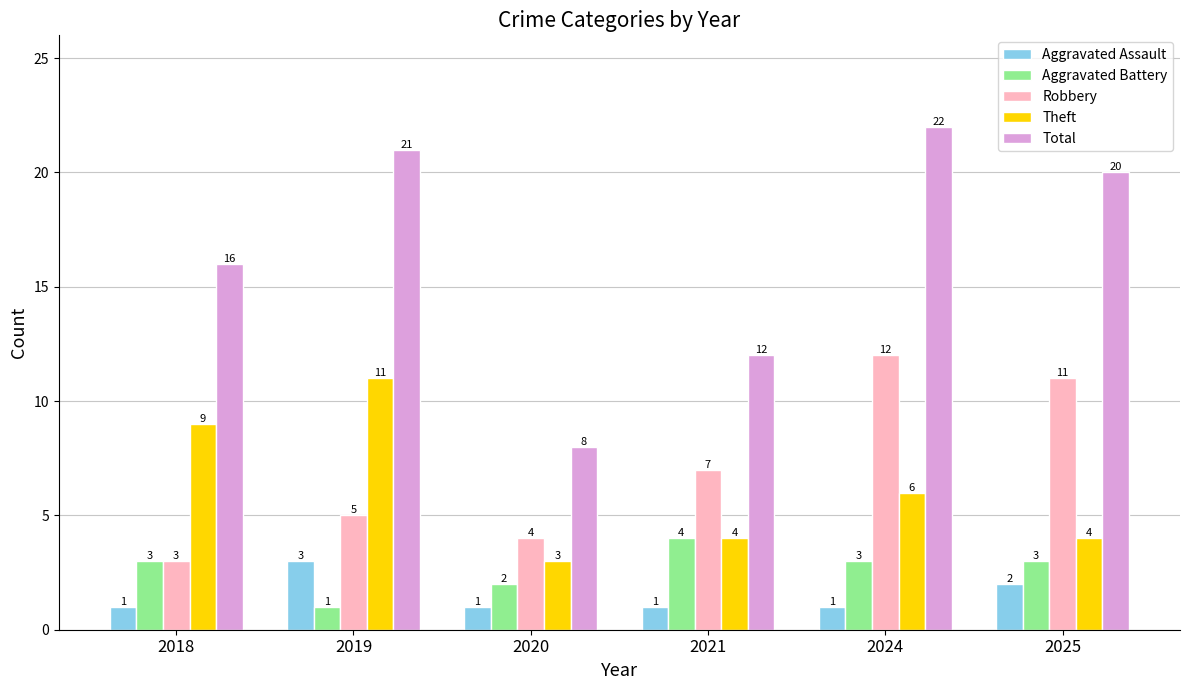

Rank the categories by Total value from highest to lowest.

2024, 2019, 2025, 2018, 2021, 2020